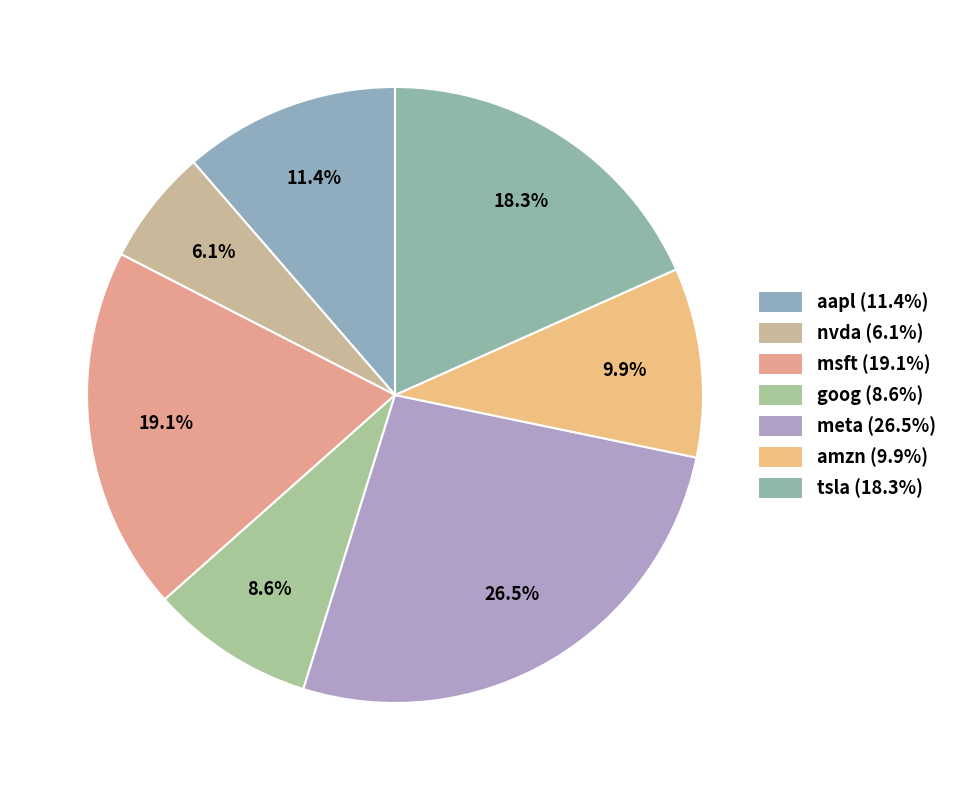

Is there any slice that represents more than half of the pie?

No